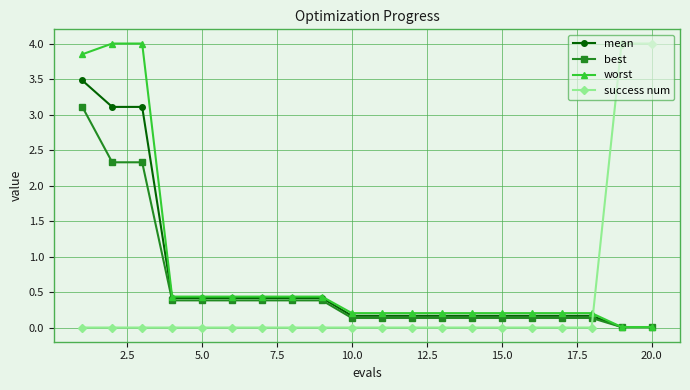

Which series ends up on top after the final intersection of success num and best?

success num